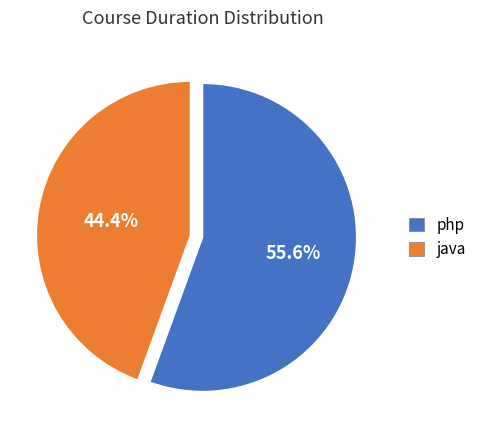

How many slices are in this pie chart?

2